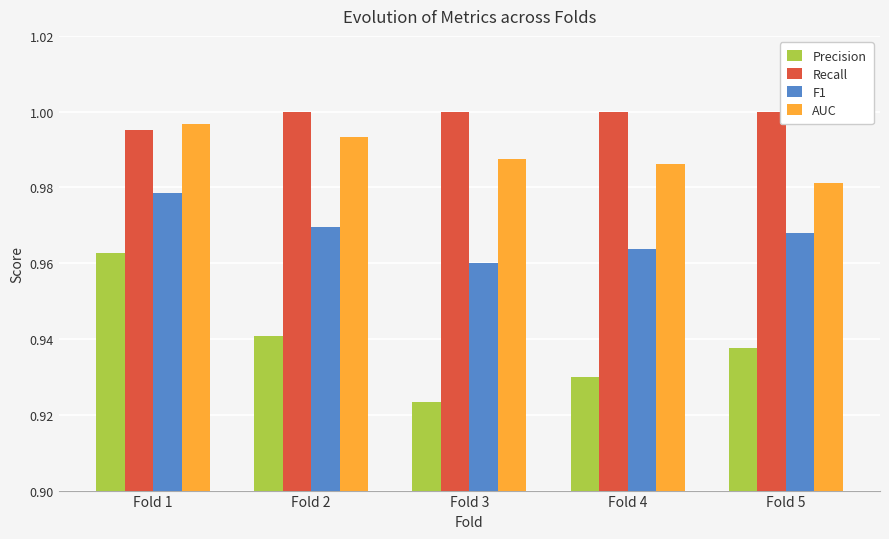

Which series has the largest range (max minus min)?

Precision